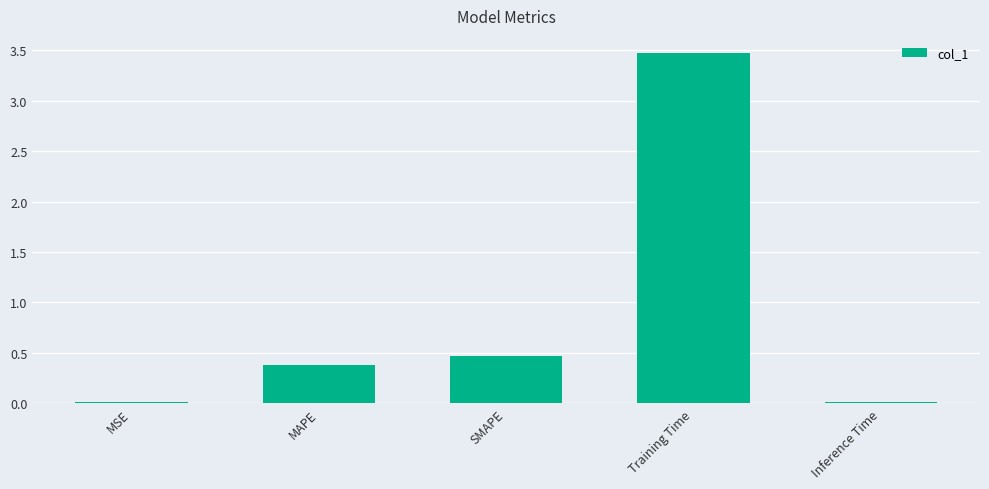

What is the sum of all values?

4.3